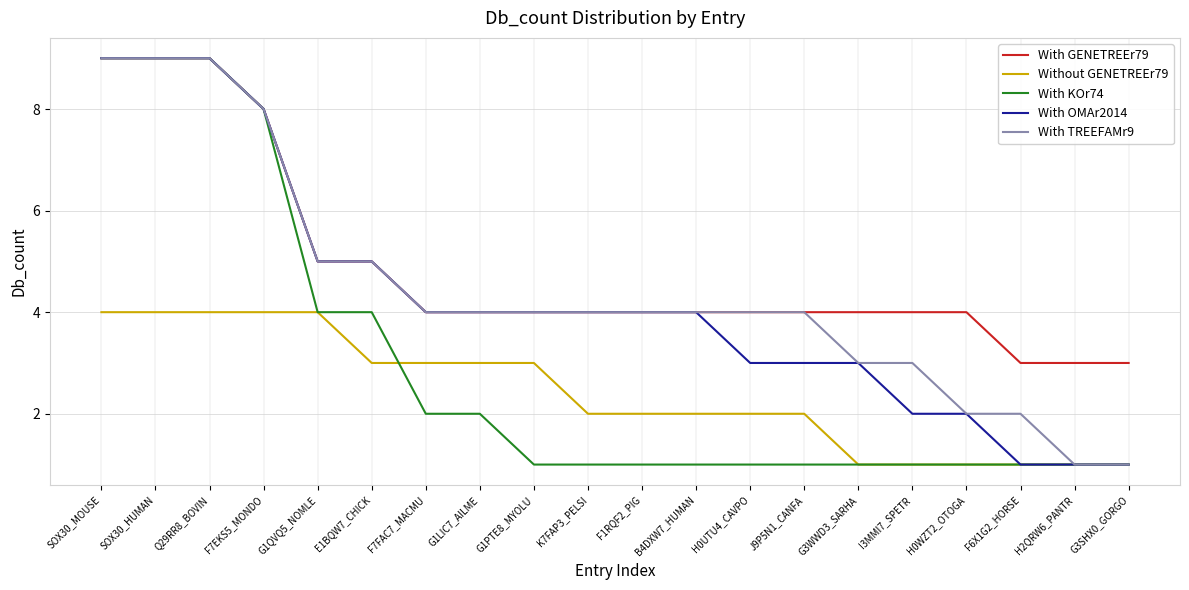

Does the chart have visible grid lines?

Yes